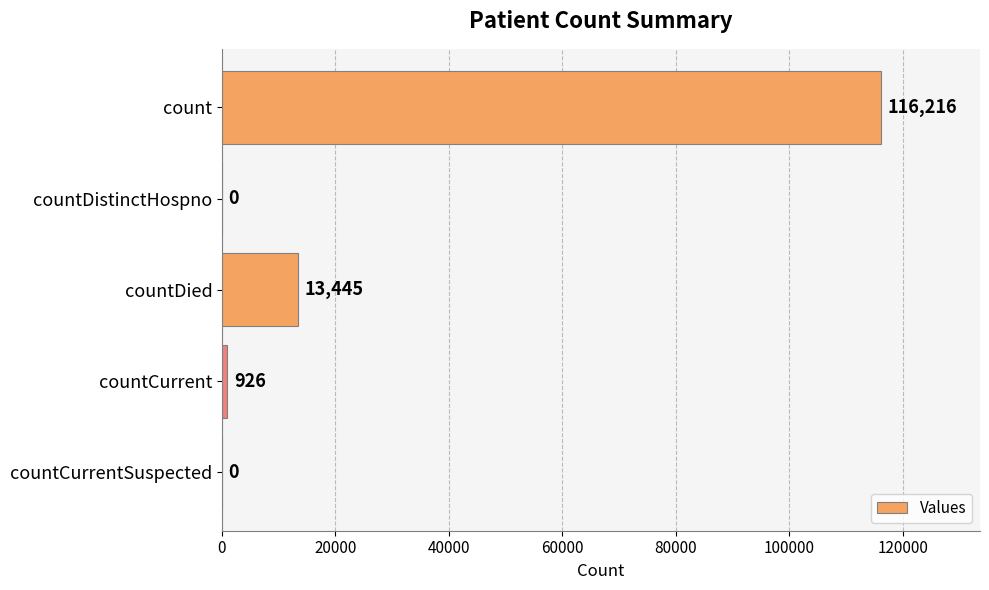

What is the maximum value shown in the chart?

116216